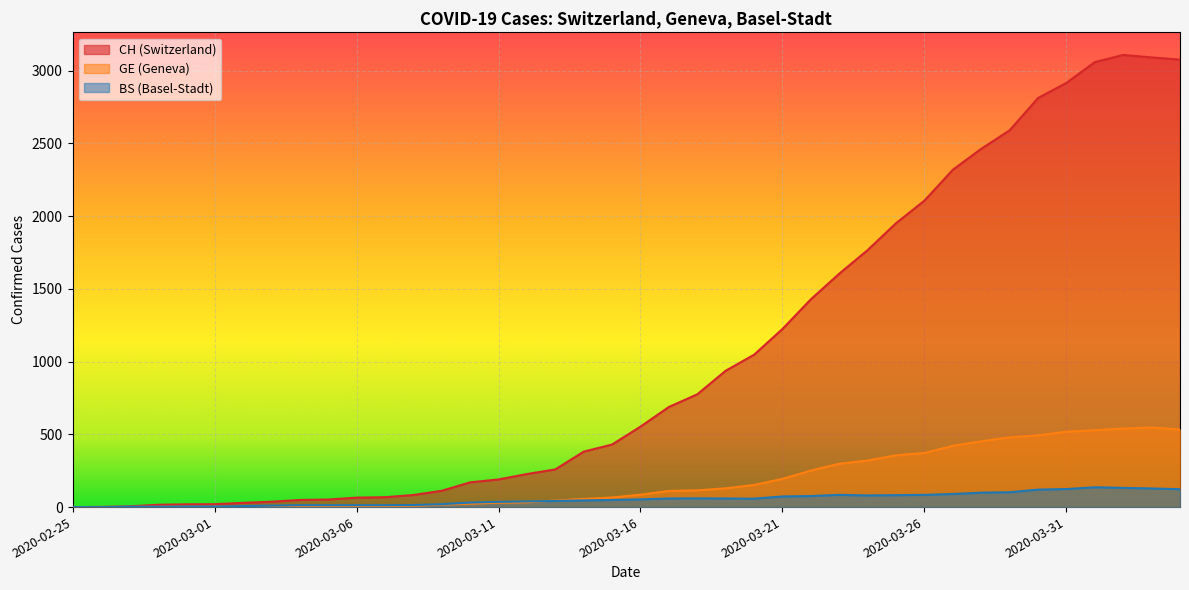

What is the maximum value shown in the chart?

3107